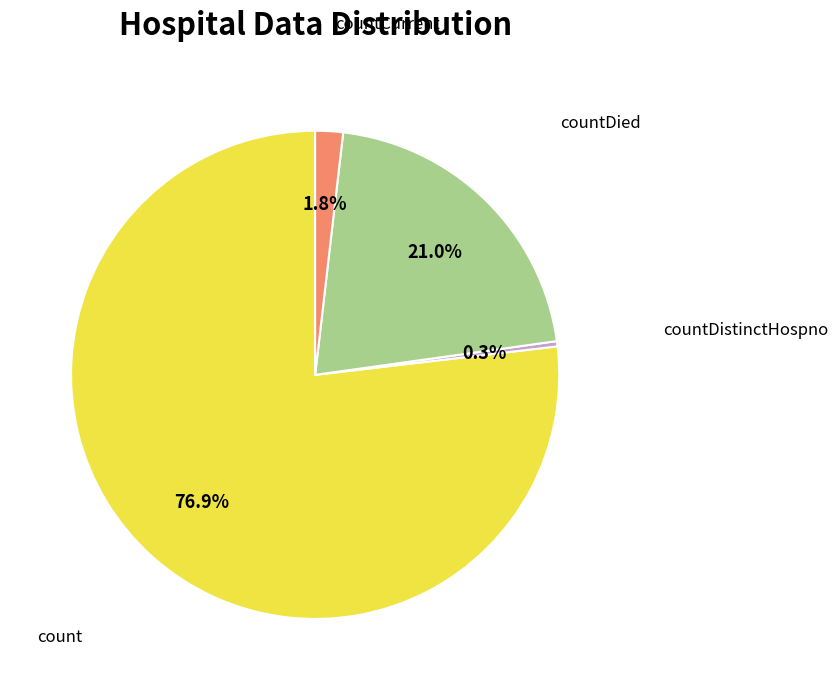

Is there any slice that represents more than half of the pie?

Yes